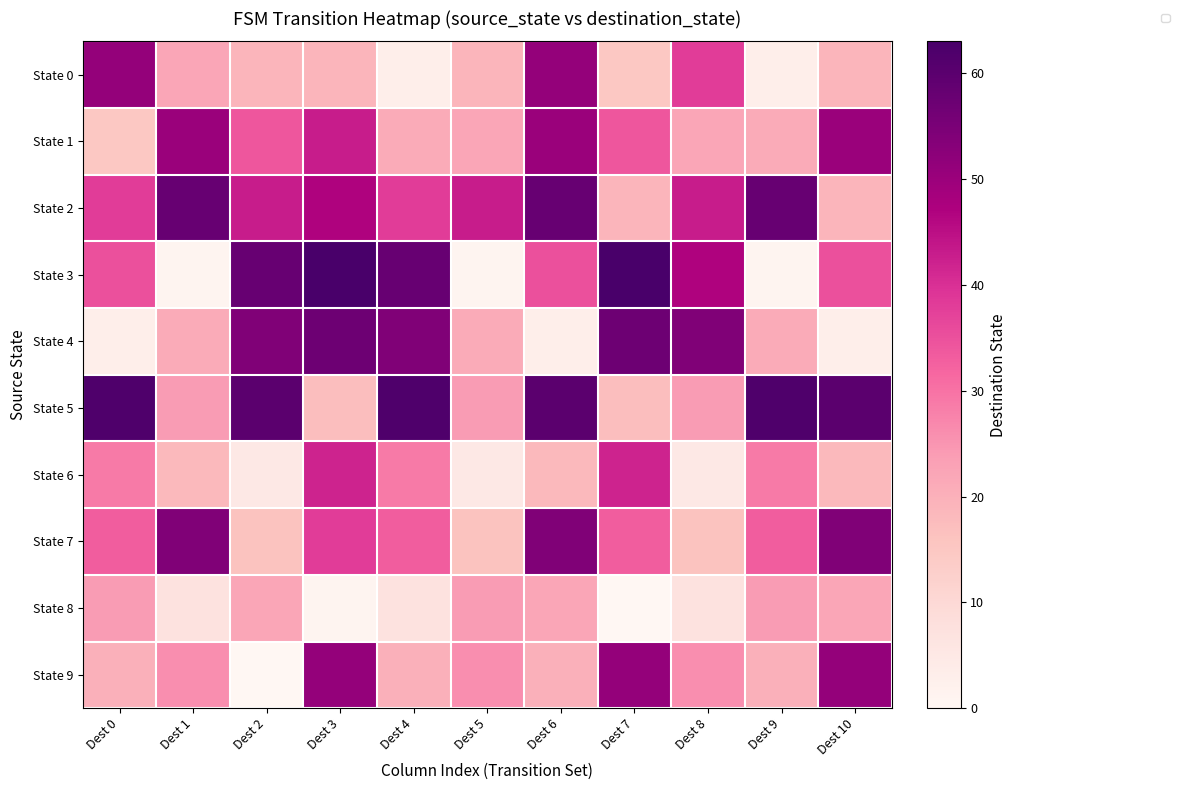

Reading left to right, extract all data points from this chart.

State 0: Dest 0=51	Dest 1=22	Dest 2=19	Dest 3=19	Dest 4=3	Dest 5=19	Dest 6=51	Dest 7=15	Dest 8=38	Dest 9=3	Dest 10=19
State 1: Dest 0=15	Dest 1=50	Dest 2=34	Dest 3=43	Dest 4=21	Dest 5=22	Dest 6=50	Dest 7=34	Dest 8=22	Dest 9=21	Dest 10=50
State 2: Dest 0=38	Dest 1=58	Dest 2=43	Dest 3=47	Dest 4=38	Dest 5=43	Dest 6=58	Dest 7=19	Dest 8=43	Dest 9=58	Dest 10=19
State 3: Dest 0=35	Dest 1=1	Dest 2=58	Dest 3=63	Dest 4=58	Dest 5=1	Dest 6=35	Dest 7=63	Dest 8=47	Dest 9=1	Dest 10=35
State 4: Dest 0=3	Dest 1=21	Dest 2=54	Dest 3=57	Dest 4=54	Dest 5=21	Dest 6=3	Dest 7=57	Dest 8=54	Dest 9=21	Dest 10=3
State 5: Dest 0=62	Dest 1=24	Dest 2=60	Dest 3=17	Dest 4=62	Dest 5=24	Dest 6=60	Dest 7=17	Dest 8=24	Dest 9=62	Dest 10=60
State 6: Dest 0=29	Dest 1=18	Dest 2=5	Dest 3=42	Dest 4=29	Dest 5=5	Dest 6=18	Dest 7=42	Dest 8=5	Dest 9=29	Dest 10=18
State 7: Dest 0=33	Dest 1=54	Dest 2=16	Dest 3=38	Dest 4=33	Dest 5=16	Dest 6=54	Dest 7=33	Dest 8=16	Dest 9=33	Dest 10=54
State 8: Dest 0=24	Dest 1=7	Dest 2=22	Dest 3=1	Dest 4=7	Dest 5=24	Dest 6=22	Dest 7=0	Dest 8=7	Dest 9=24	Dest 10=22
State 9: Dest 0=20	Dest 1=26	Dest 2=0	Dest 3=51	Dest 4=20	Dest 5=26	Dest 6=20	Dest 7=51	Dest 8=26	Dest 9=20	Dest 10=51